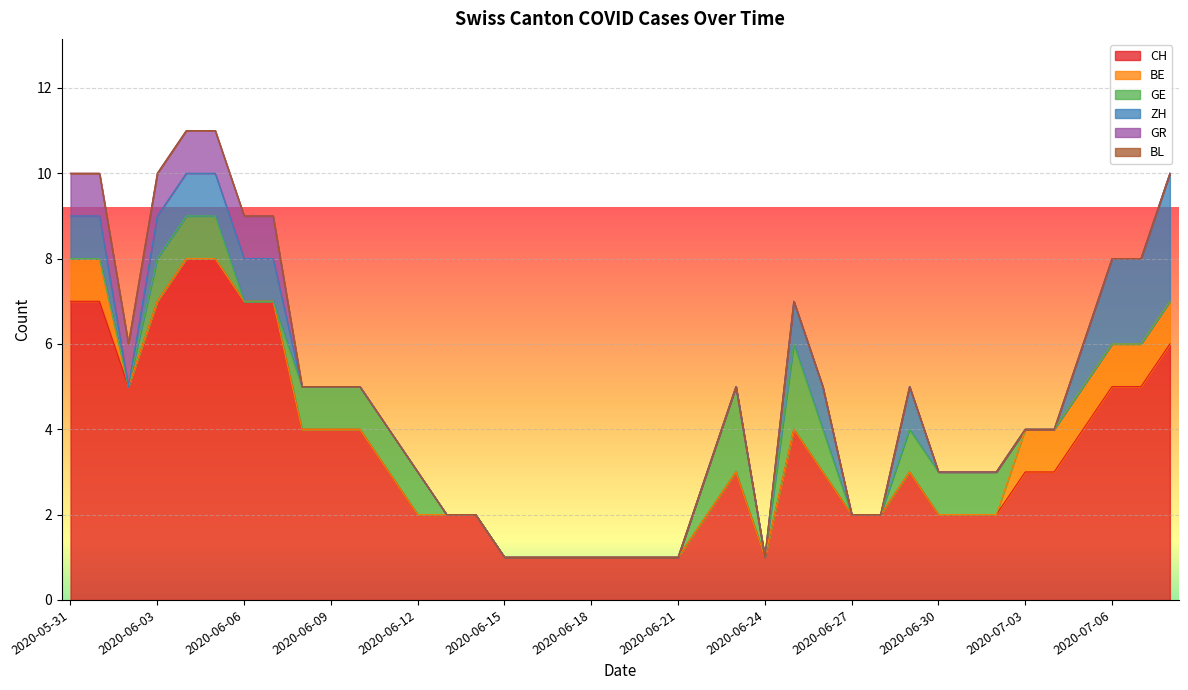

In CH, how many points are lower than both neighbors (excluding endpoints)?

2